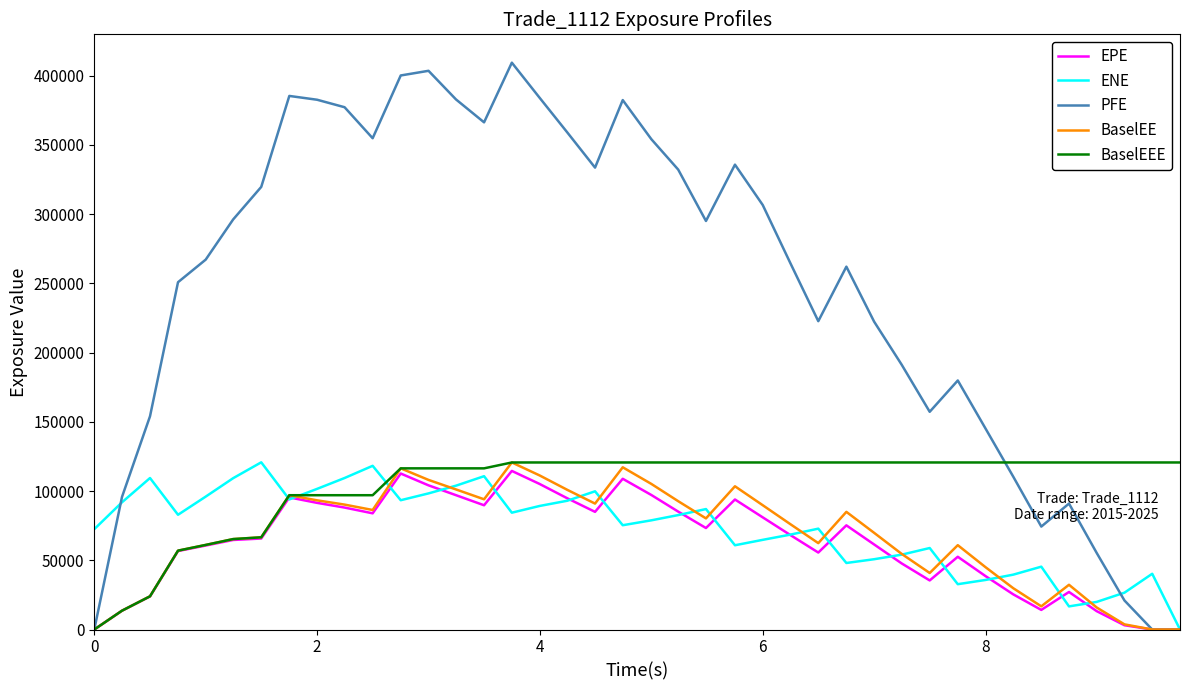

Which series has the largest total across all categories?

PFE